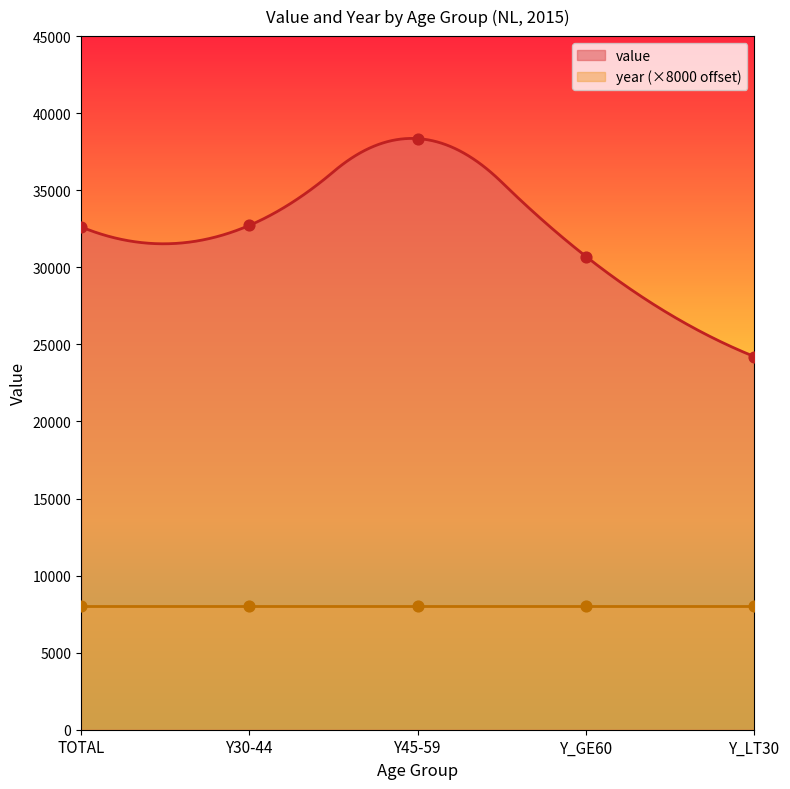

What is the change in value from TOTAL to Y30-44?

+97